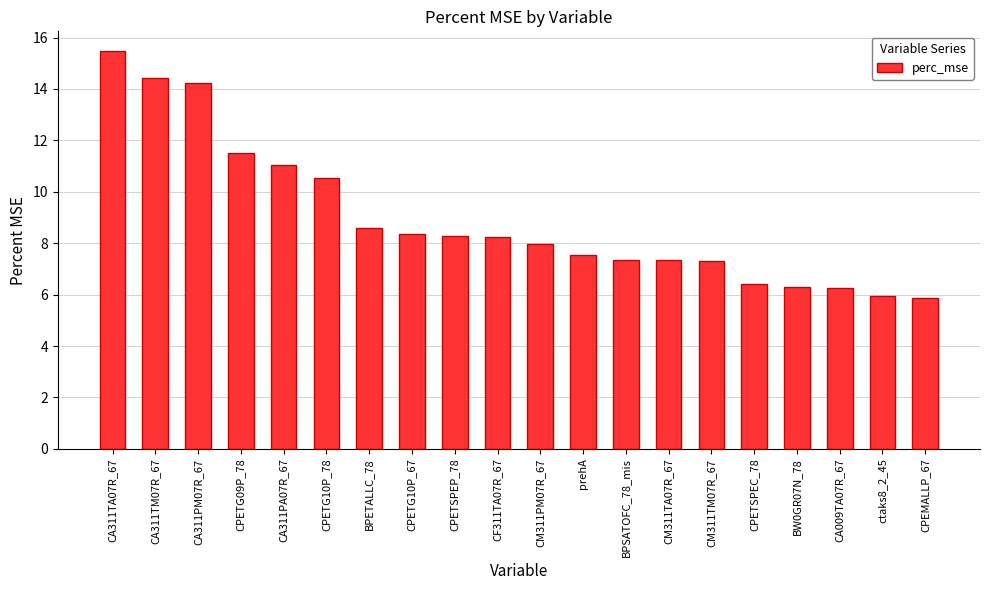

What is the minimum value shown in the chart?

5.9